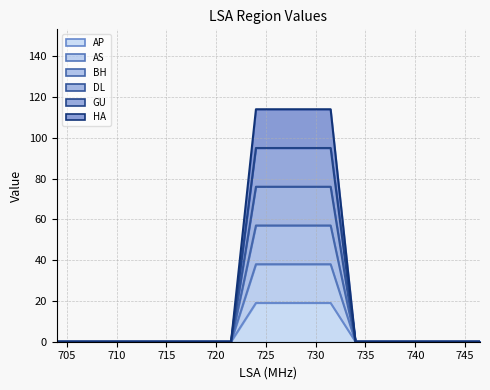

Count the number of categories in the chart.

18